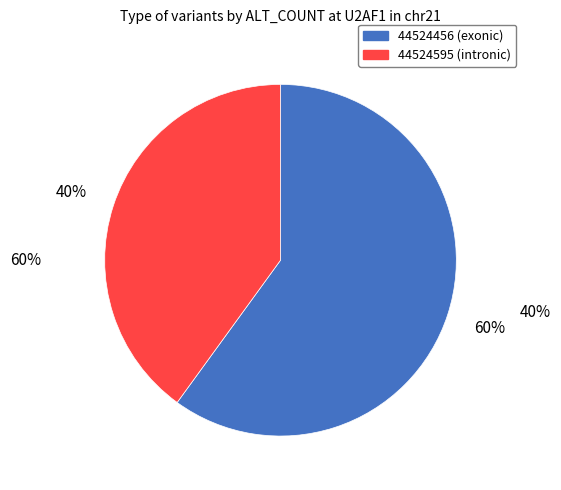

Approximately how many times larger is the value at 44524456 compared to 44524595?

1.5